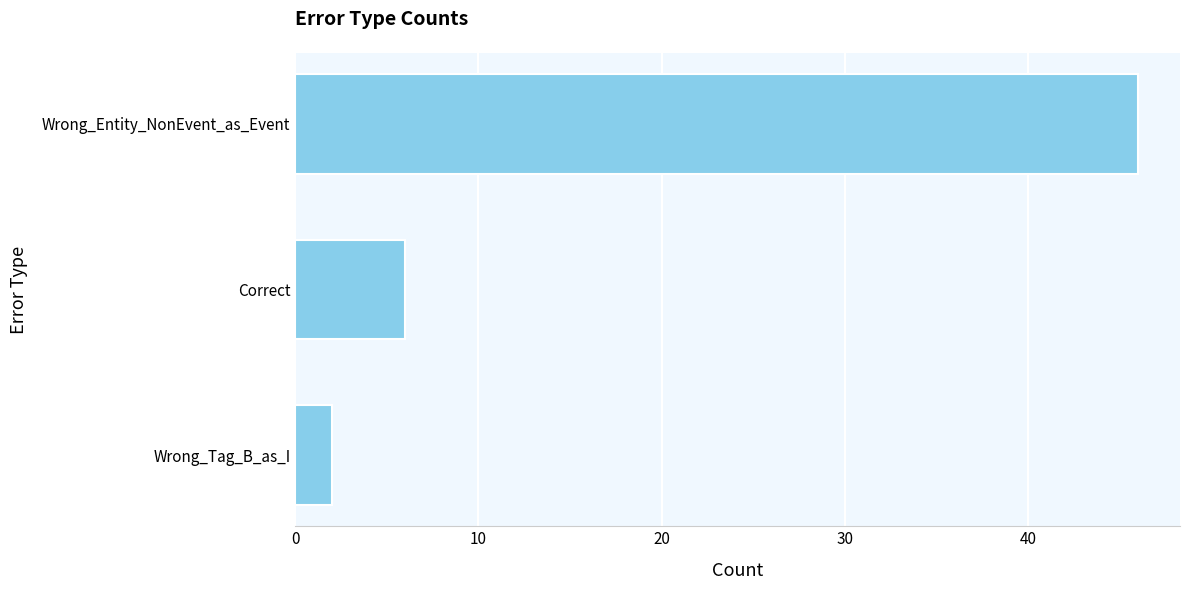

Which label corresponds to the largest value in the chart?

Wrong_Entity_NonEvent_as_Event